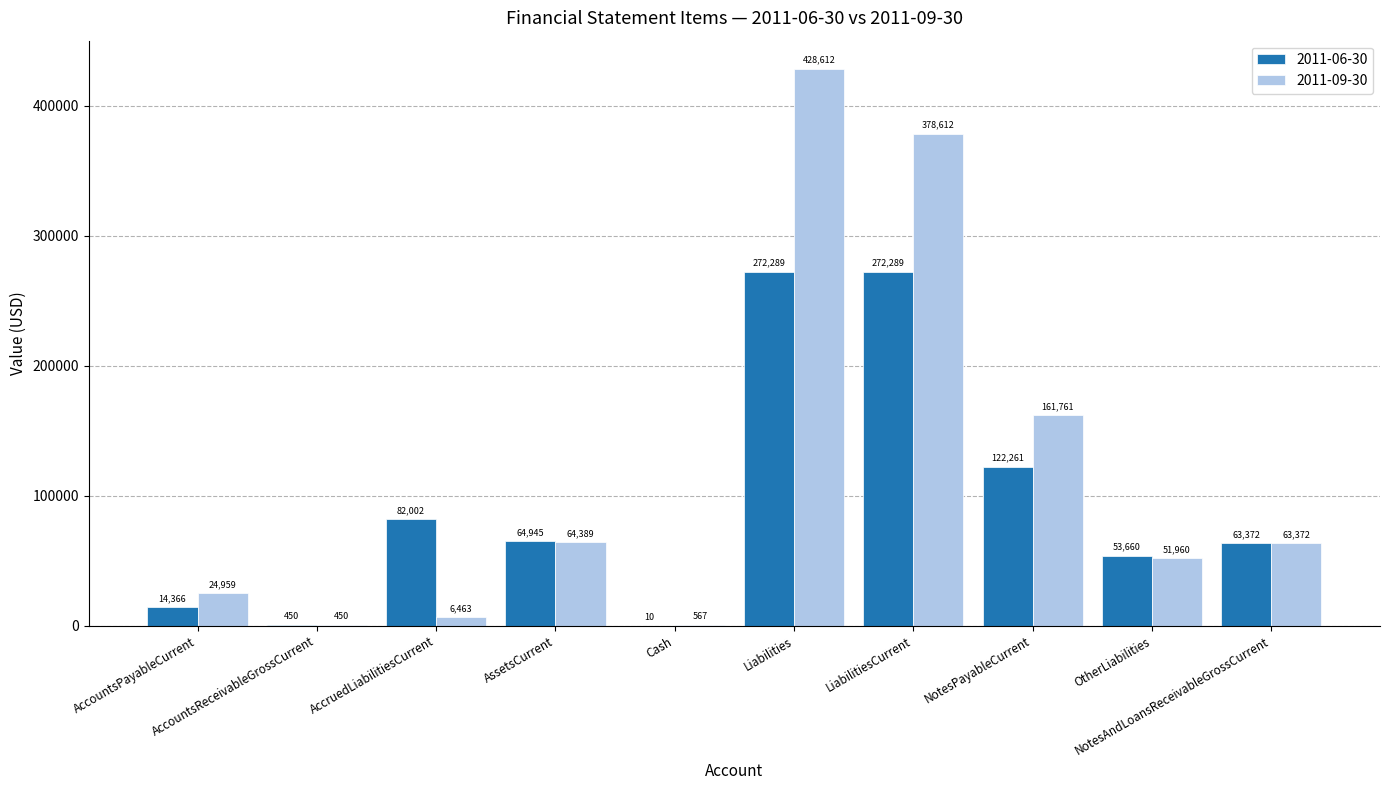

Which series has the largest total across all categories?

2011-09-30